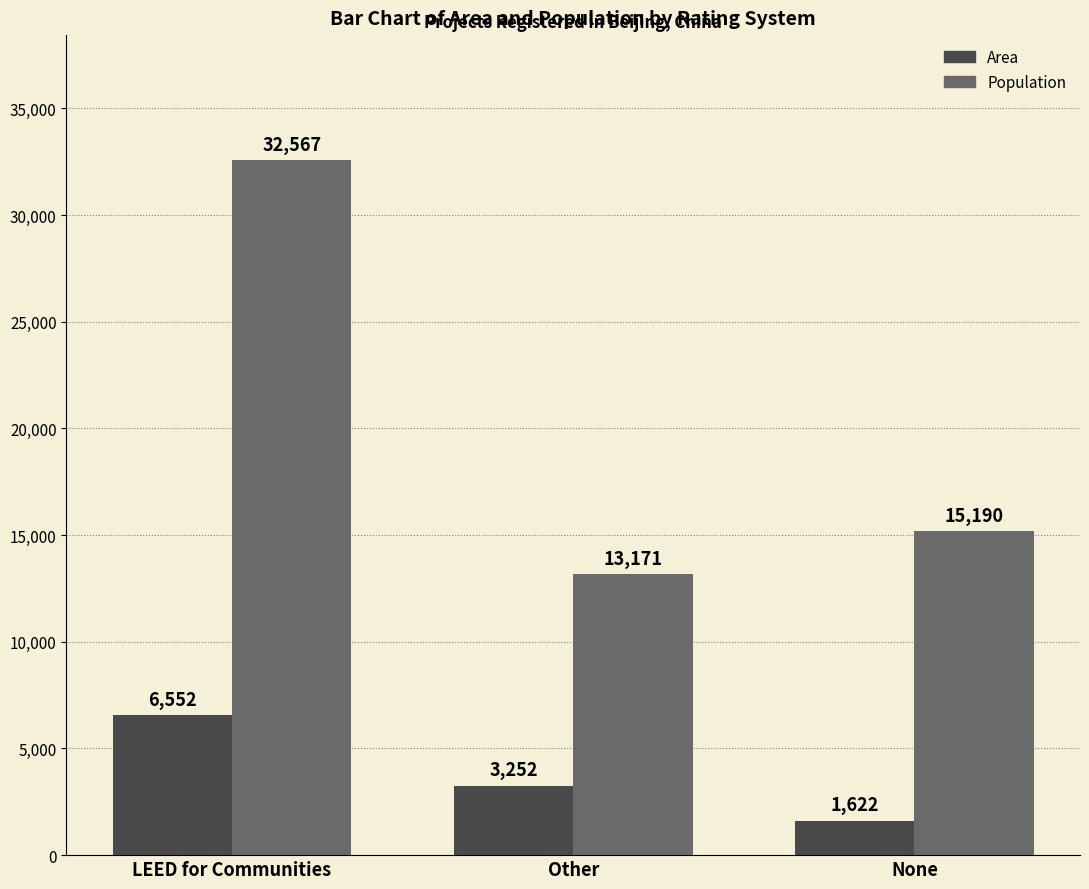

At which label does Area reach its peak?

LEED for Communities